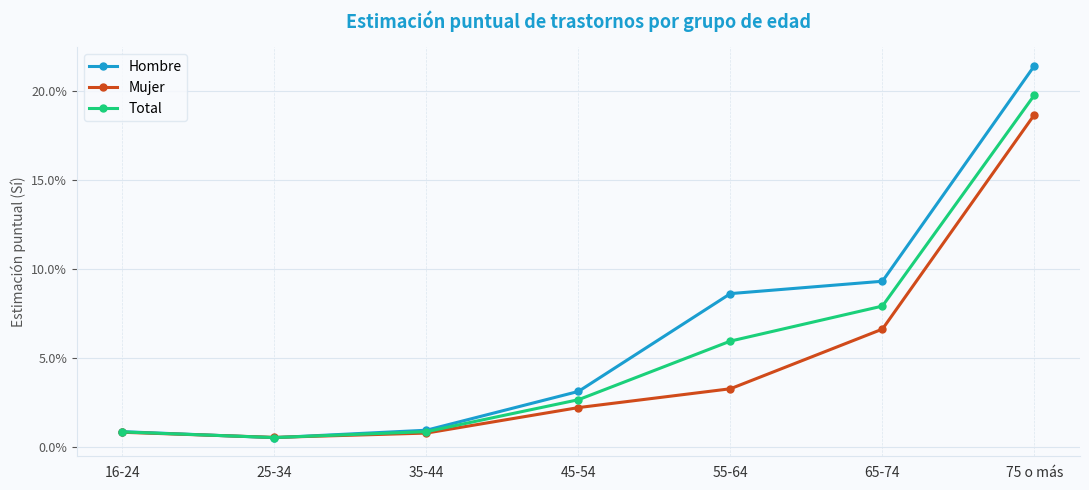

What are all the series names shown in the legend?

Hombre, Mujer, Total